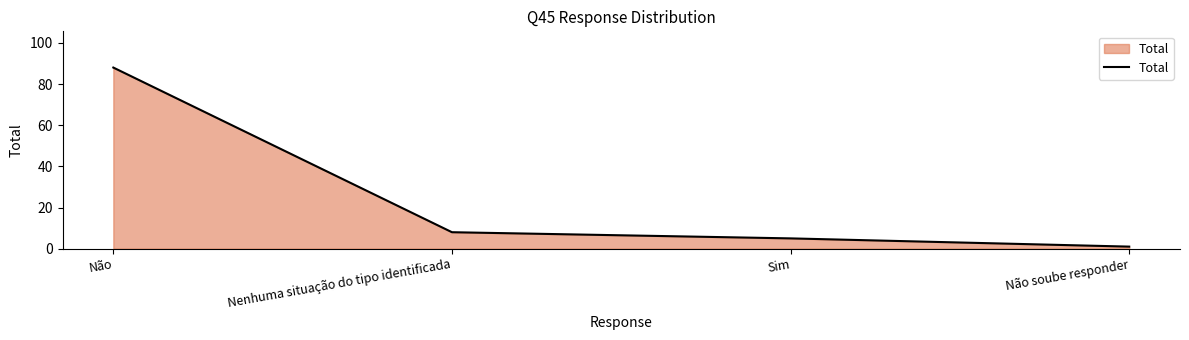

What is the difference between the values at Sim and Não soube responder?

4